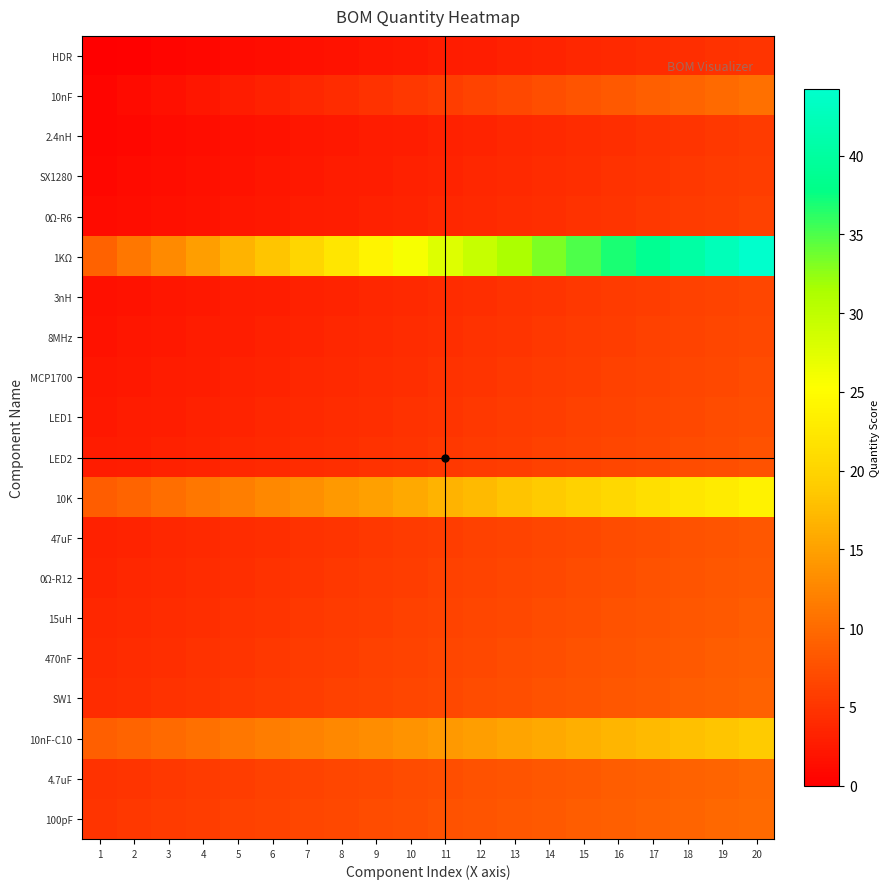

Reading right to left, what are all the values shown in this chart?

HDR: 20=5.0	19=4.7	18=4.5	17=4.2	16=3.9	15=3.7	14=3.4	13=3.2	12=2.9	11=2.6	10=2.4	9=2.1	8=1.8	7=1.6	6=1.3	5=1.1	4=0.8	3=0.5	2=0.3	1=0.0
10nF: 20=10.5	19=10.0	18=9.5	17=8.9	16=8.4	15=7.9	14=7.4	13=6.8	12=6.3	11=5.8	10=5.3	9=4.7	8=4.2	7=3.7	6=3.2	5=2.6	4=2.1	3=1.6	2=1.1	1=0.5
2.4nH: 20=5.5	19=5.3	18=5.0	17=4.7	16=4.5	15=4.2	14=3.9	13=3.7	12=3.4	11=3.2	10=2.9	9=2.6	8=2.4	7=2.1	6=1.8	5=1.6	4=1.3	3=1.1	2=0.8	1=0.5
SX1280: 20=5.8	19=5.5	18=5.3	17=5.0	16=4.7	15=4.5	14=4.2	13=3.9	12=3.7	11=3.4	10=3.2	9=2.9	8=2.6	7=2.4	6=2.1	5=1.8	4=1.6	3=1.3	2=1.1	1=0.8
0Ω-R6: 20=6.1	19=5.8	18=5.5	17=5.3	16=5.0	15=4.7	14=4.5	13=4.2	12=3.9	11=3.7	10=3.4	9=3.2	8=2.9	7=2.6	6=2.4	5=2.1	4=1.8	3=1.6	2=1.3	1=1.1
1KΩ: 20=44.2	19=42.4	18=40.5	17=38.7	16=36.8	15=35.0	14=33.2	13=31.3	12=29.5	11=27.6	10=25.8	9=23.9	8=22.1	7=20.3	6=18.4	5=16.6	4=14.7	3=12.9	2=11.1	1=9.2
3nH: 20=6.6	19=6.3	18=6.1	17=5.8	16=5.5	15=5.3	14=5.0	13=4.7	12=4.5	11=4.2	10=3.9	9=3.7	8=3.4	7=3.2	6=2.9	5=2.6	4=2.4	3=2.1	2=1.8	1=1.6
8MHz: 20=6.8	19=6.6	18=6.3	17=6.1	16=5.8	15=5.5	14=5.3	13=5.0	12=4.7	11=4.5	10=4.2	9=3.9	8=3.7	7=3.4	6=3.2	5=2.9	4=2.6	3=2.4	2=2.1	1=1.8
MCP1700: 20=7.1	19=6.8	18=6.6	17=6.3	16=6.1	15=5.8	14=5.5	13=5.3	12=5.0	11=4.7	10=4.5	9=4.2	8=3.9	7=3.7	6=3.4	5=3.2	4=2.9	3=2.6	2=2.4	1=2.1
LED1: 20=7.4	19=7.1	18=6.8	17=6.6	16=6.3	15=6.1	14=5.8	13=5.5	12=5.3	11=5.0	10=4.7	9=4.5	8=4.2	7=3.9	6=3.7	5=3.4	4=3.2	3=2.9	2=2.6	1=2.4
LED2: 20=7.6	19=7.4	18=7.1	17=6.8	16=6.6	15=6.3	14=6.1	13=5.8	12=5.5	11=5.3	10=5.0	9=4.7	8=4.5	7=4.2	6=3.9	5=3.7	4=3.4	3=3.2	2=2.9	1=2.6
10K: 20=23.7	19=22.9	18=22.1	17=21.3	16=20.5	15=19.7	14=18.9	13=18.2	12=17.4	11=16.6	10=15.8	9=15.0	8=14.2	7=13.4	6=12.6	5=11.8	4=11.1	3=10.3	2=9.5	1=8.7
47uF: 20=8.2	19=7.9	18=7.6	17=7.4	16=7.1	15=6.8	14=6.6	13=6.3	12=6.1	11=5.8	10=5.5	9=5.3	8=5.0	7=4.7	6=4.5	5=4.2	4=3.9	3=3.7	2=3.4	1=3.2
0Ω-R12: 20=8.4	19=8.2	18=7.9	17=7.6	16=7.4	15=7.1	14=6.8	13=6.6	12=6.3	11=6.1	10=5.8	9=5.5	8=5.3	7=5.0	6=4.7	5=4.5	4=4.2	3=3.9	2=3.7	1=3.4
15uH: 20=8.7	19=8.4	18=8.2	17=7.9	16=7.6	15=7.4	14=7.1	13=6.8	12=6.6	11=6.3	10=6.1	9=5.8	8=5.5	7=5.3	6=5.0	5=4.7	4=4.5	3=4.2	2=3.9	1=3.7
470nF: 20=8.9	19=8.7	18=8.4	17=8.2	16=7.9	15=7.6	14=7.4	13=7.1	12=6.8	11=6.6	10=6.3	9=6.1	8=5.8	7=5.5	6=5.3	5=5.0	4=4.7	3=4.5	2=4.2	1=3.9
SW1: 20=9.2	19=8.9	18=8.7	17=8.4	16=8.2	15=7.9	14=7.6	13=7.4	12=7.1	11=6.8	10=6.6	9=6.3	8=6.1	7=5.8	6=5.5	5=5.3	4=5.0	3=4.7	2=4.5	1=4.2
10nF-C10: 20=18.9	19=18.4	18=17.9	17=17.4	16=16.8	15=16.3	14=15.8	13=15.3	12=14.7	11=14.2	10=13.7	9=13.2	8=12.6	7=12.1	6=11.6	5=11.1	4=10.5	3=10.0	2=9.5	1=8.9
4.7uF: 20=9.7	19=9.5	18=9.2	17=8.9	16=8.7	15=8.4	14=8.2	13=7.9	12=7.6	11=7.4	10=7.1	9=6.8	8=6.6	7=6.3	6=6.1	5=5.8	4=5.5	3=5.3	2=5.0	1=4.7
100pF: 20=10.0	19=9.7	18=9.5	17=9.2	16=8.9	15=8.7	14=8.4	13=8.2	12=7.9	11=7.6	10=7.4	9=7.1	8=6.8	7=6.6	6=6.3	5=6.1	4=5.8	3=5.5	2=5.3	1=5.0